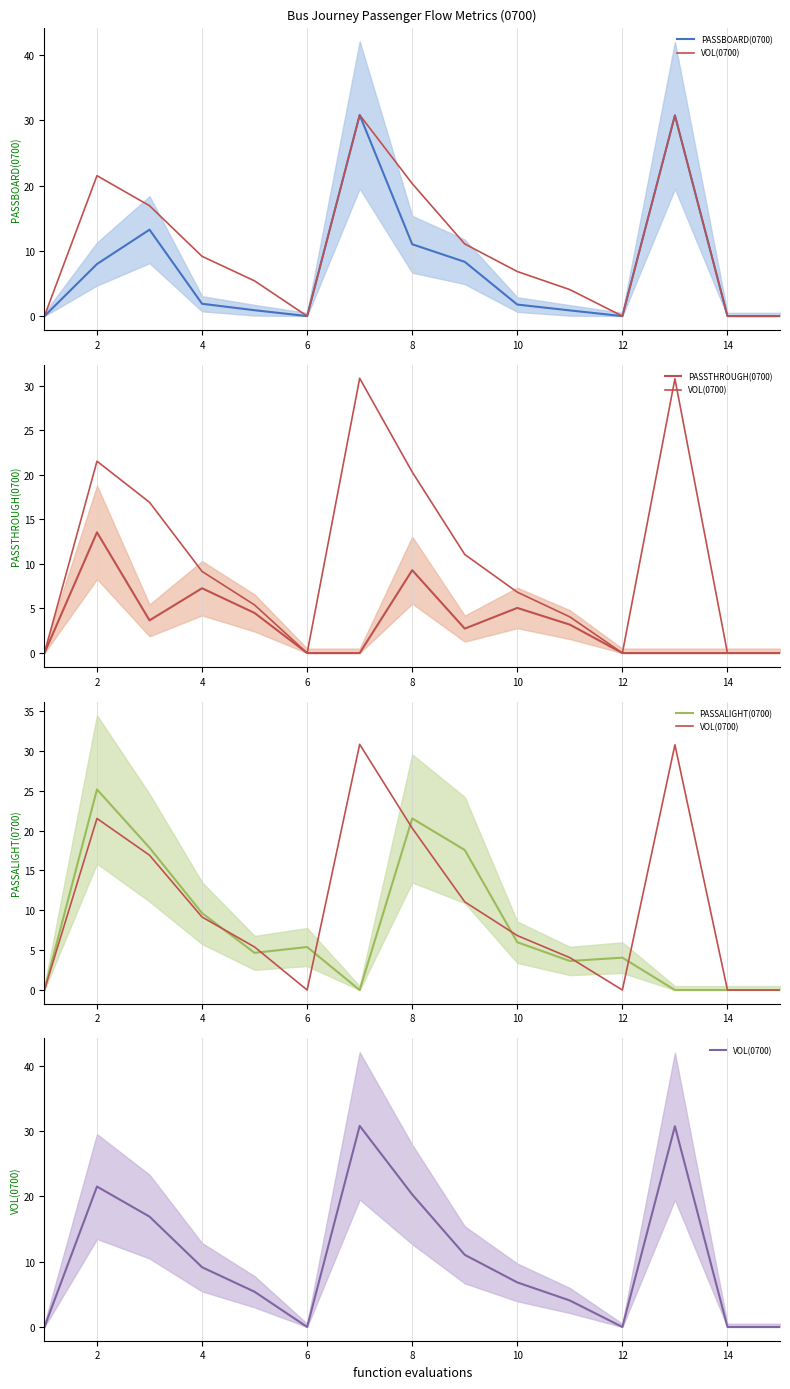

How many lines are shown in the chart?

4